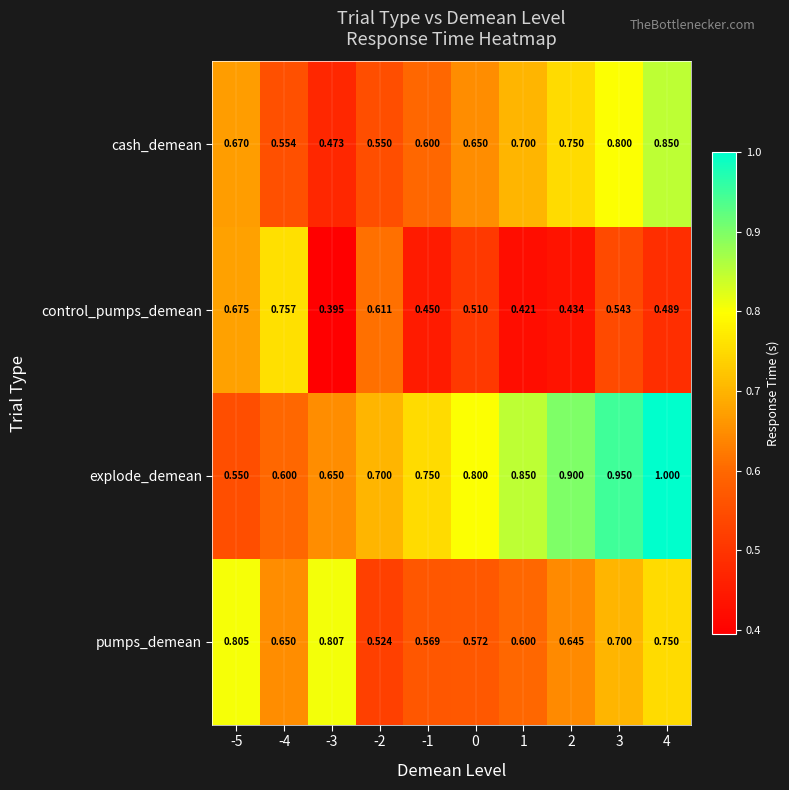

Which series has the widest spread of values?

explode_demean